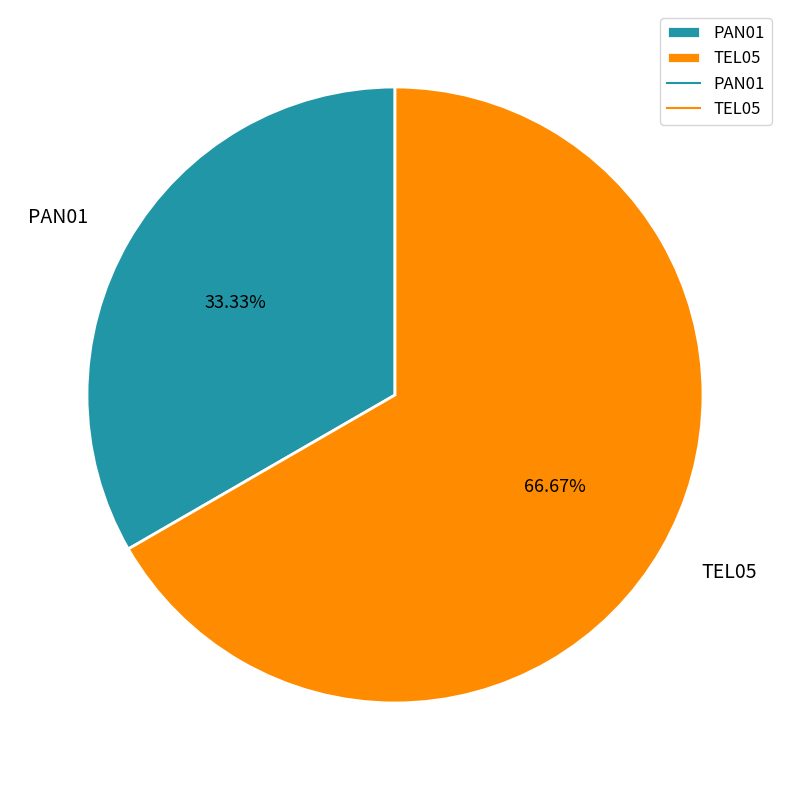

What percentage do TEL05 and PAN01 together represent?

100.0%